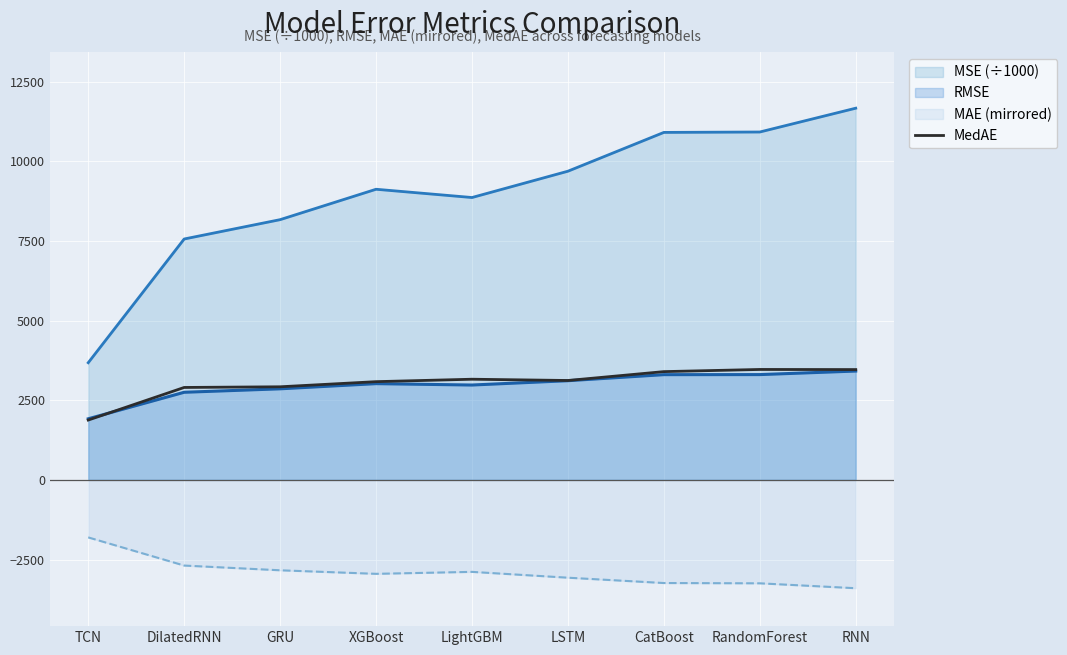

How many points are higher than both their immediate neighbors (excluding endpoints)?

2